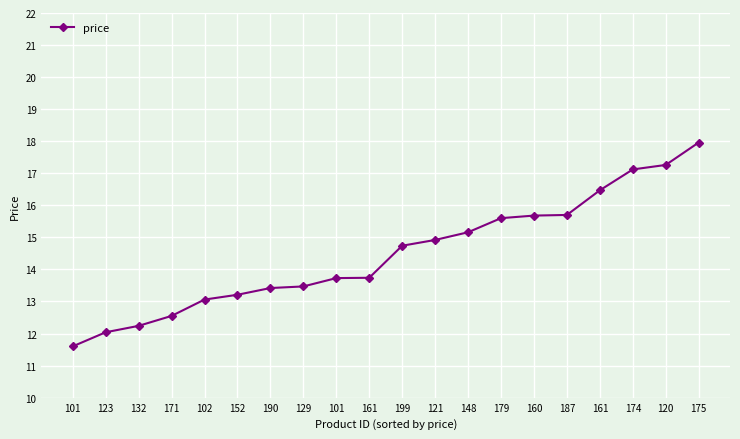

What is the difference between the values at 160 and 148?

0.5